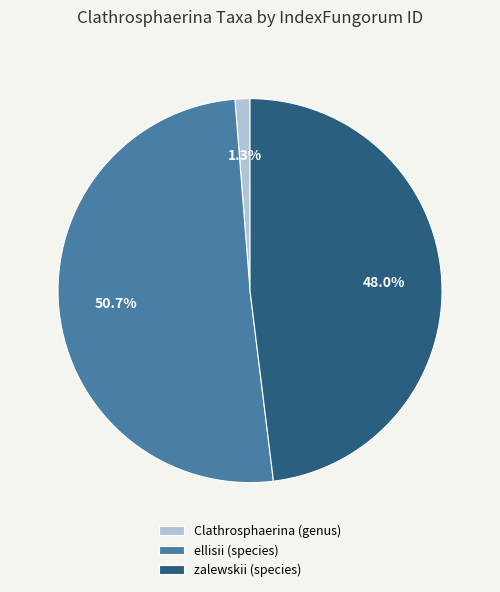

Which category has the smallest portion of the pie?

Clathrosphaerina (genus)